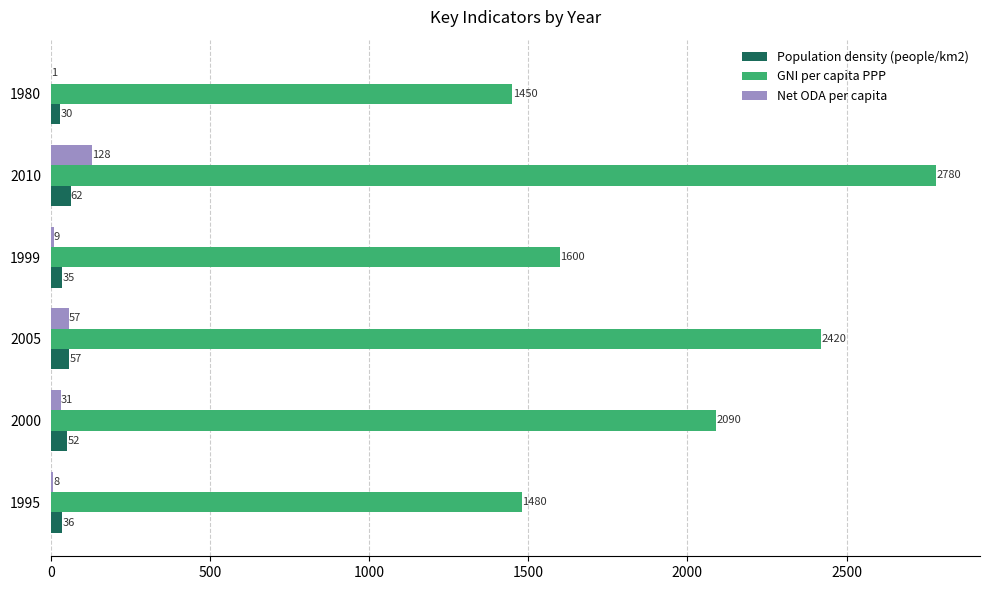

Which series has the largest total across all categories?

GNI per capita PPP